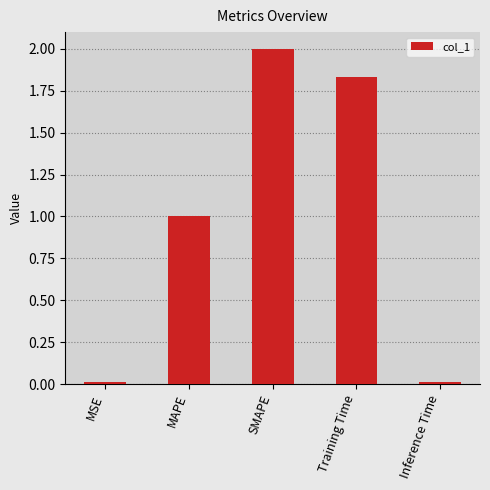

Between Inference Time and MAPE, which is larger?

MAPE